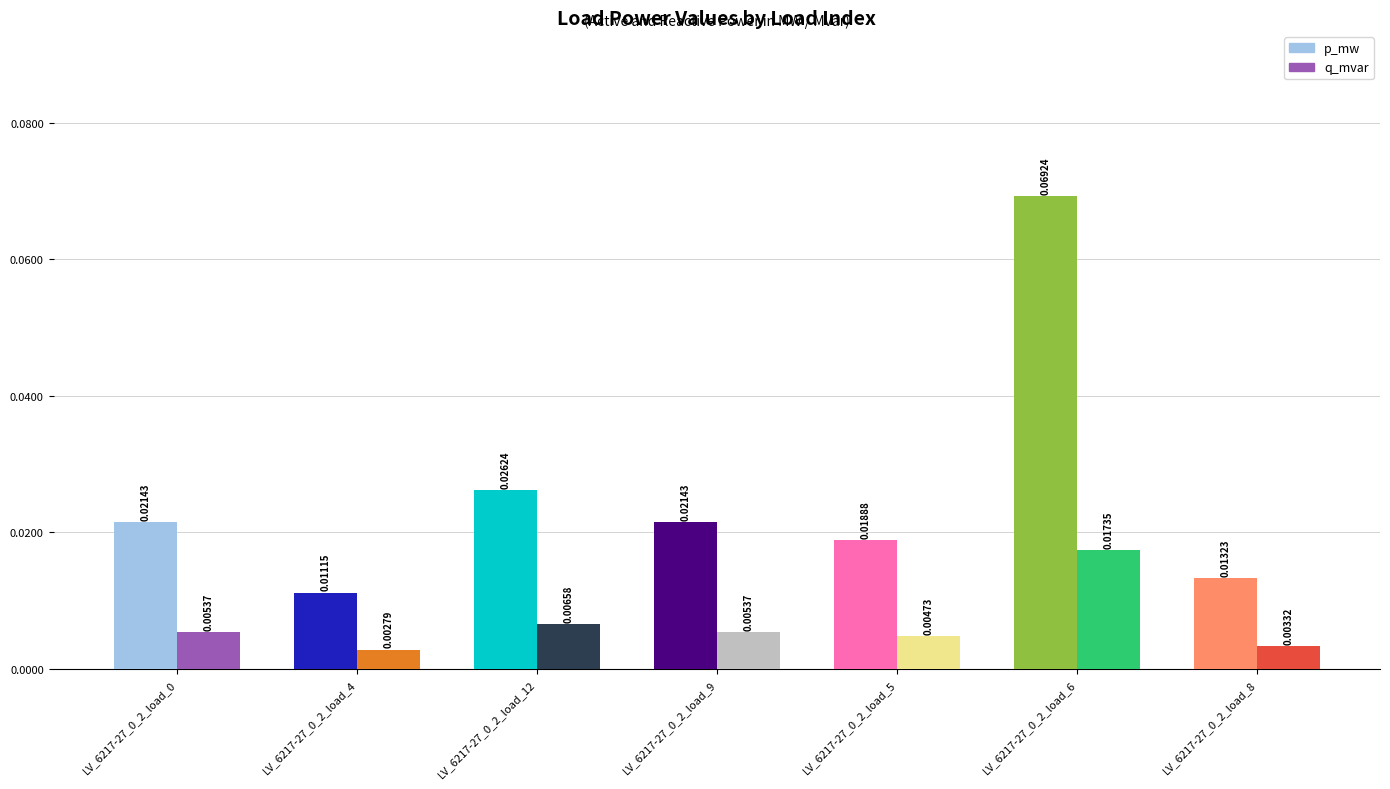

True or false: p_mw has a value of 0.1 at 5.

True